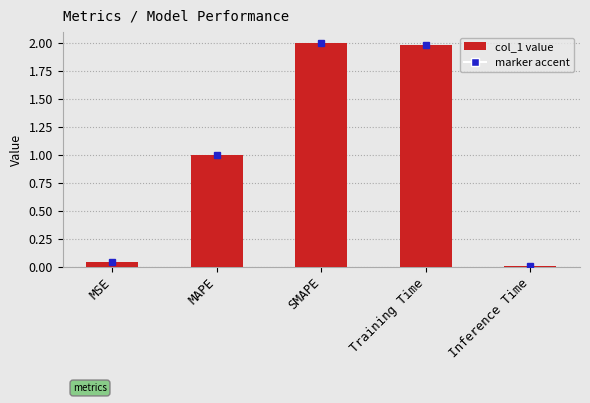

What is the change in value from MAPE to SMAPE?

+1.0